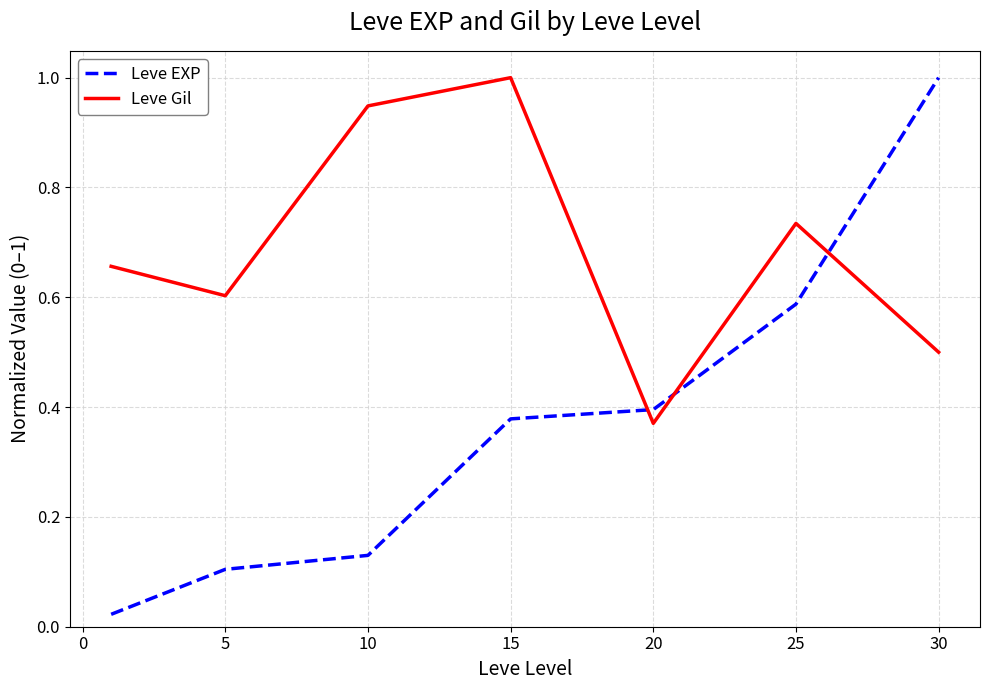

True or false: Leve Gil and Leve EXP intersect in this chart.

True